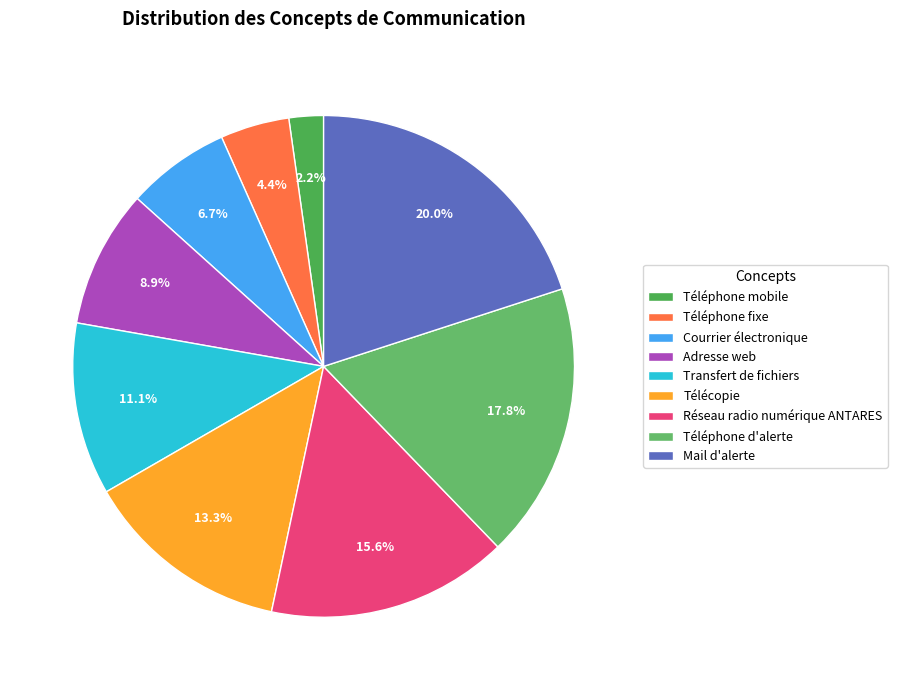

To the nearest percent, what portion does Transfert de fichiers represent?

11%